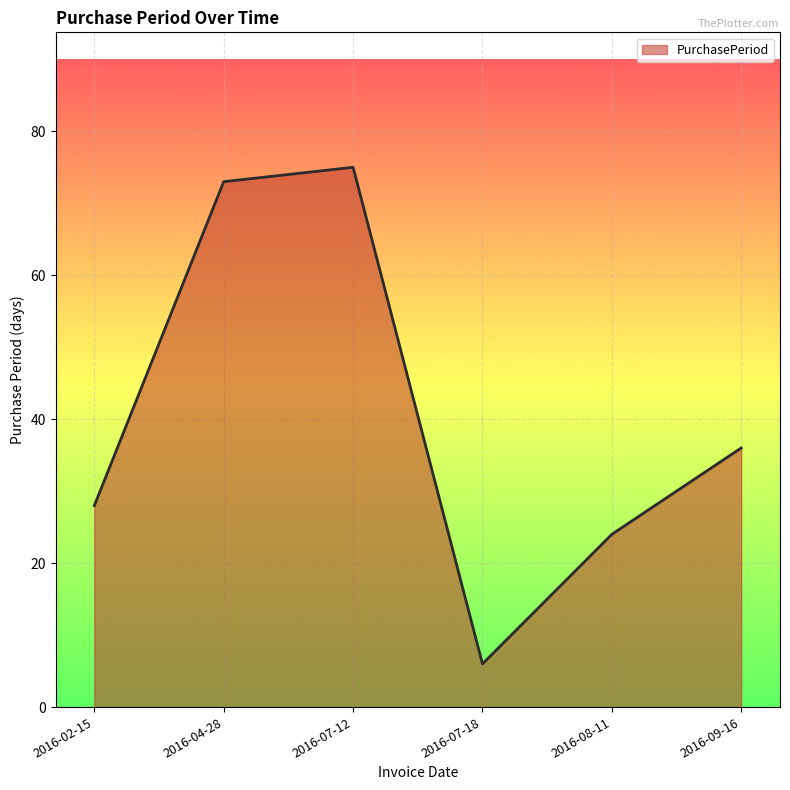

What is the change in value from 2016-07-18 to 2016-09-16?

+30